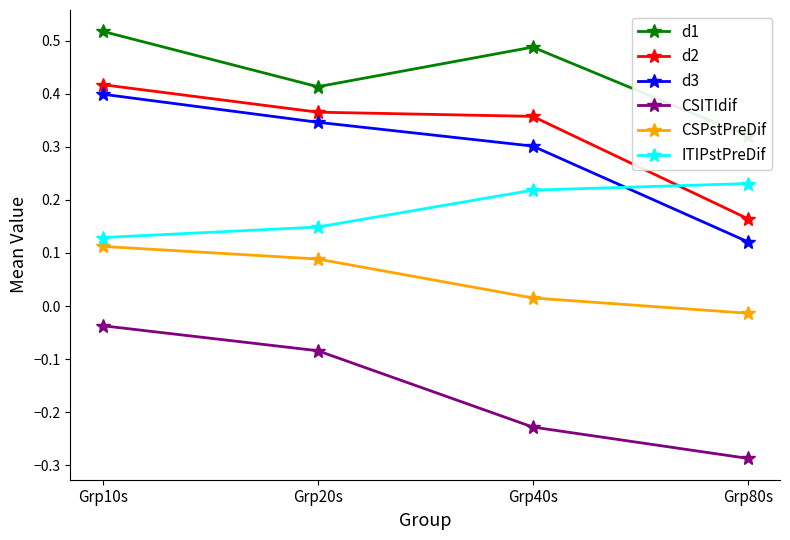

Between Grp10s and Grp20s, which series saw the biggest shift?

d1